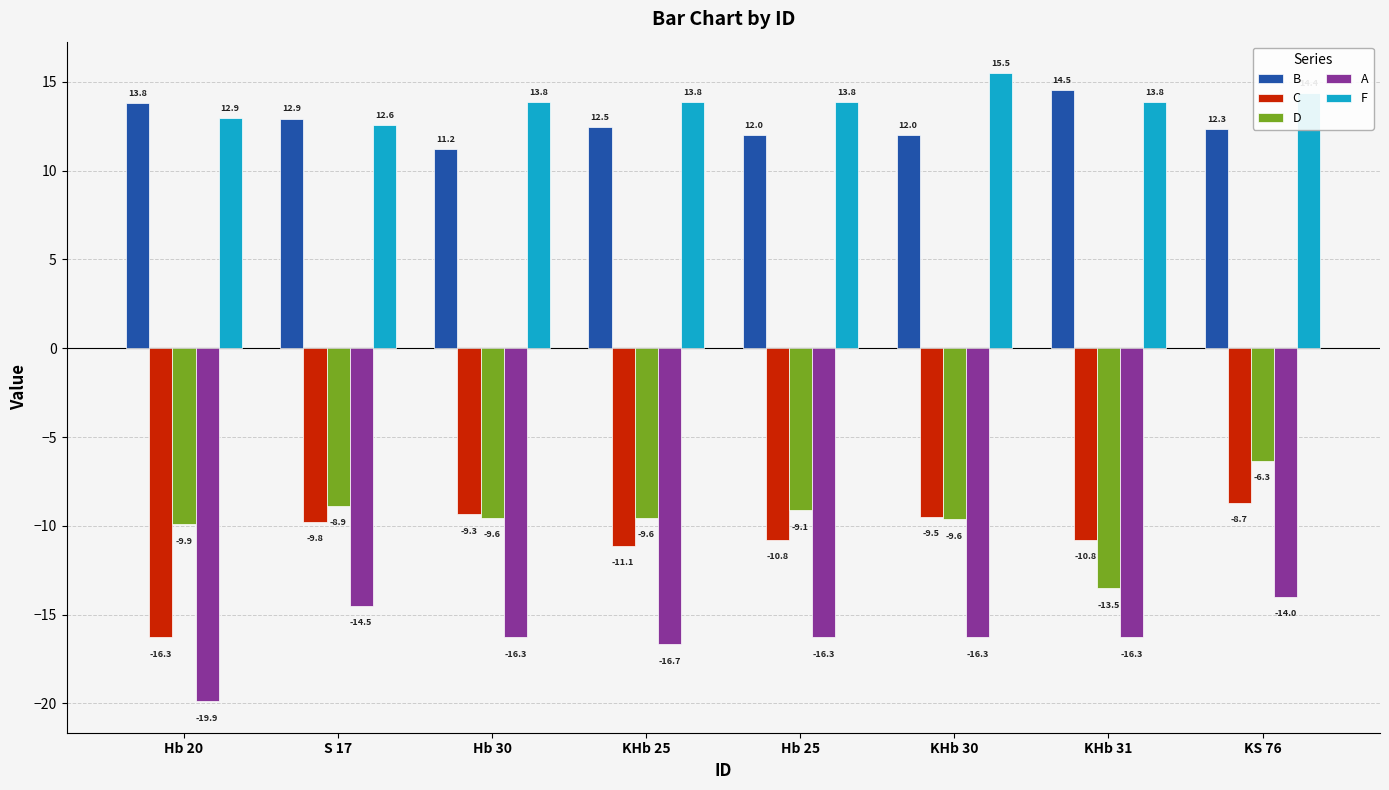

At which category is the sum across all series the highest?

KS 76